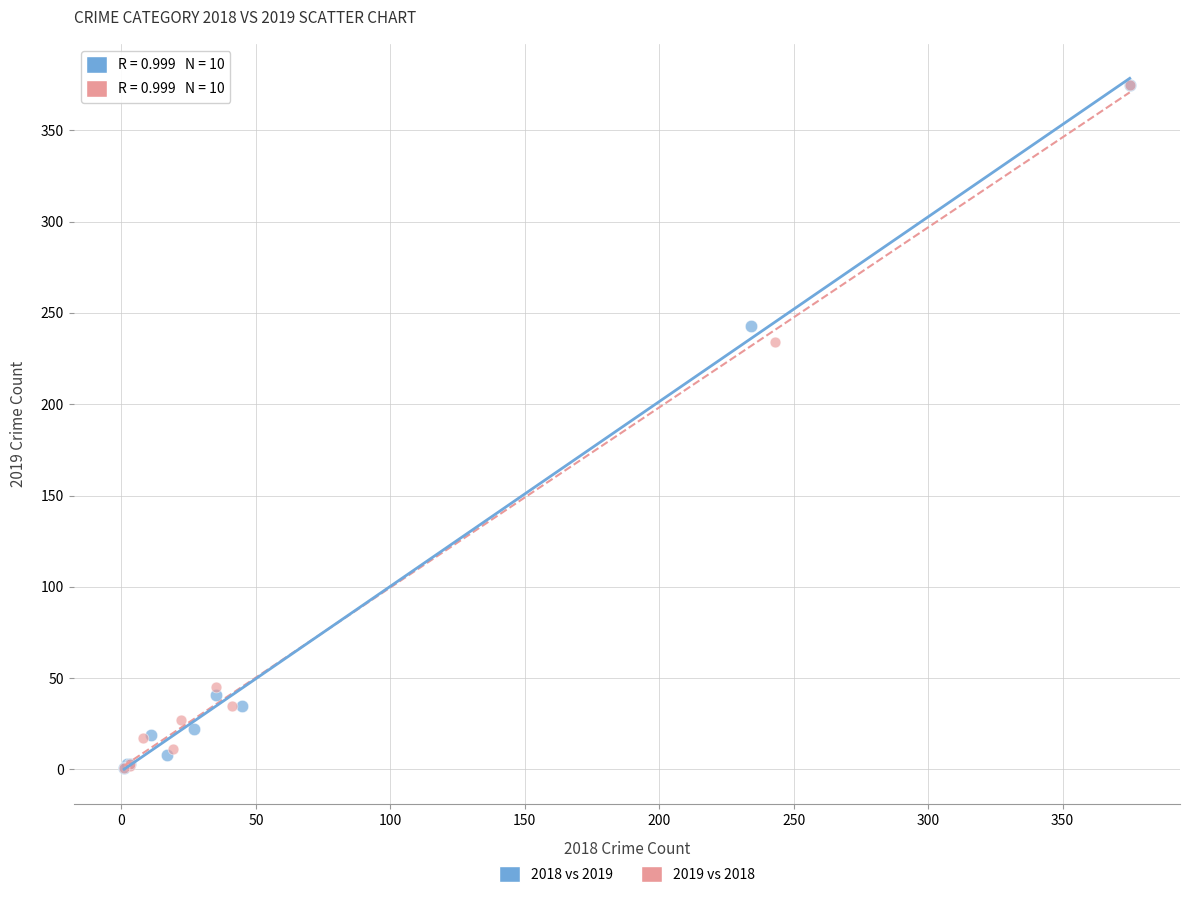

What are all the series names shown in the legend?

2018 vs 2019, 2019 vs 2018